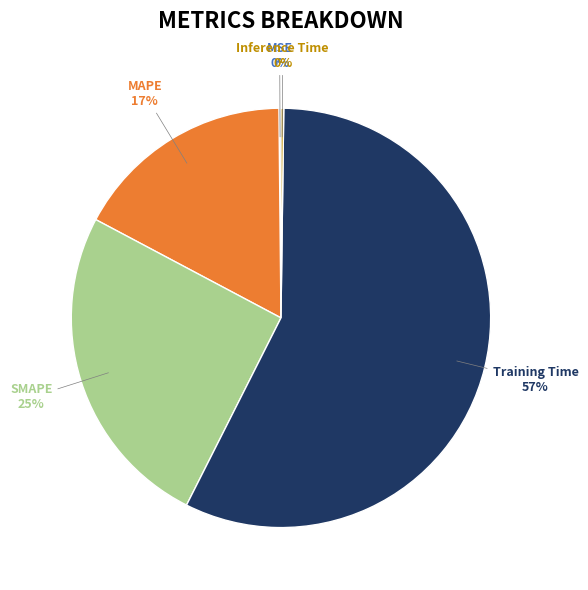

To the nearest percent, what is the average slice percentage?

20%